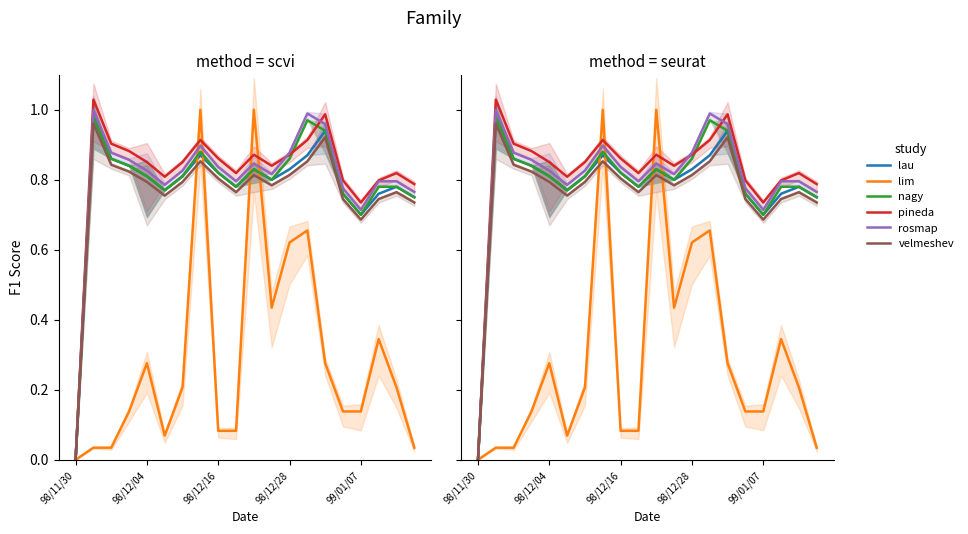

What is the difference between the maximum and minimum values in the pineda series?

1.0